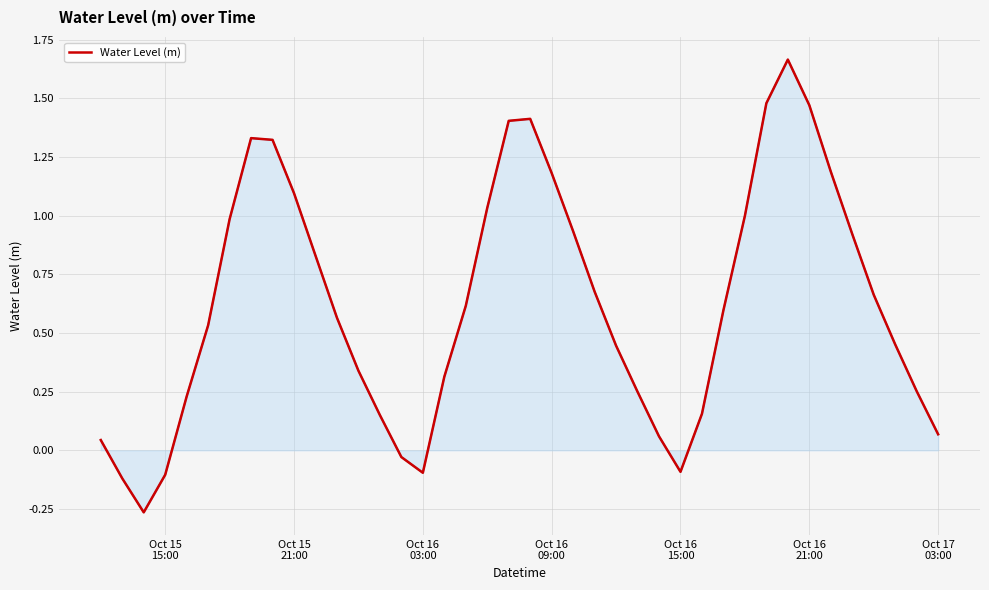

What is the difference between the maximum and minimum values?

1.9